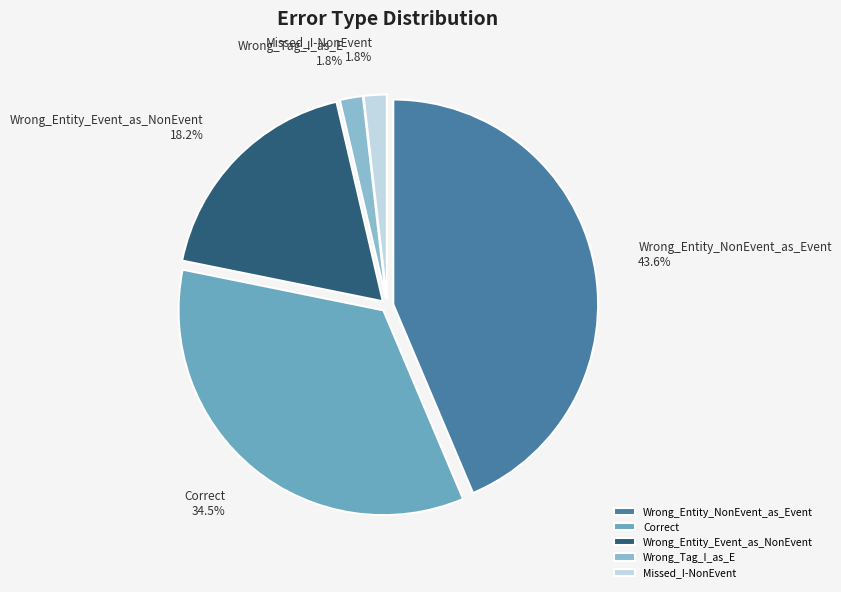

What is the largest slice in the pie chart?

Wrong_Entity_NonEvent_as_Event